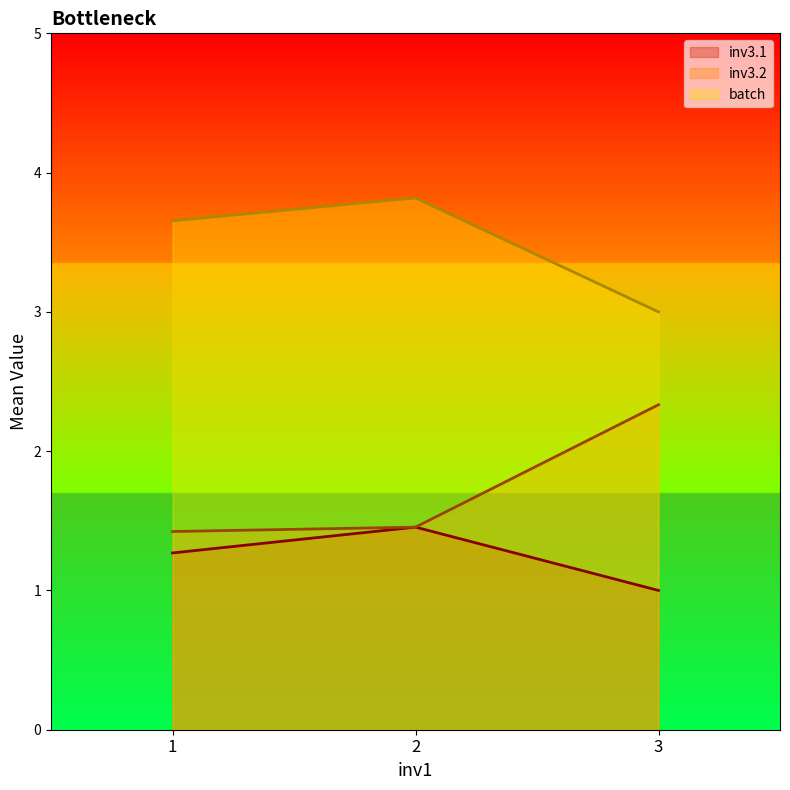

At which category is the sum across all series the highest?

2